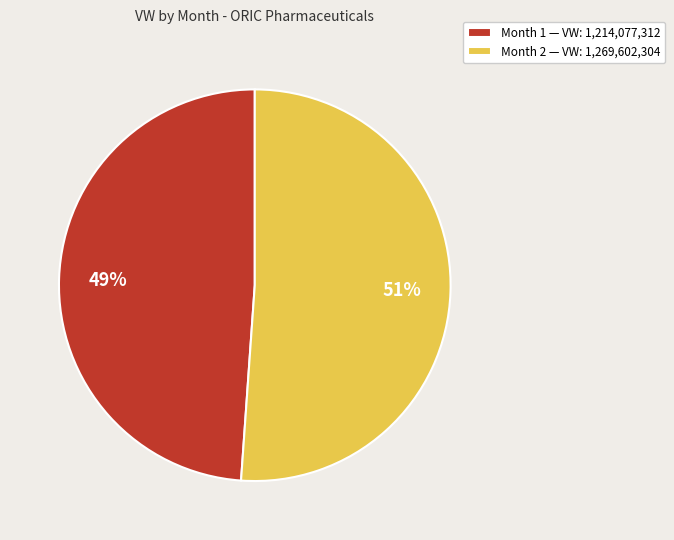

What is the smallest slice in the pie chart?

Month 1